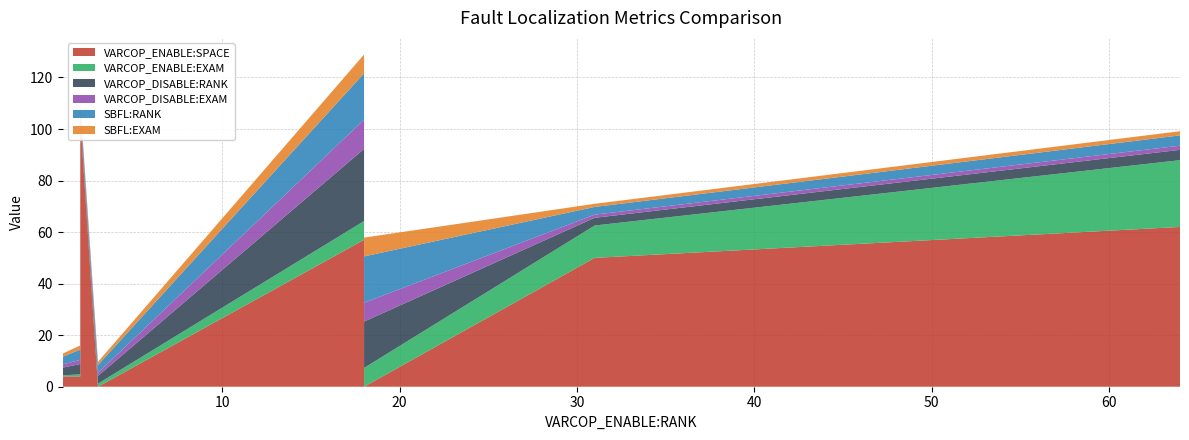

Reading left to right, what are all the values shown in this chart?

VARCOP_ENABLE:SPACE: 4.0	8.0	0.0	104.0	5.0	57.0	0.0	1.0	68.0	50.0	4.0	4.0	4.0	4.0	71.0	8.0	4.0	50.0	62.0
VARCOP_ENABLE:EXAM: 0.8	0.4	7.3	0.8	0.4	7.3	1.2	0.4	0.4	12.6	0.4	0.4	0.8	0.4	0.4	0.4	0.4	12.6	25.9
VARCOP_DISABLE:RANK: 22.0	2.0	18.0	2.0	2.0	28.0	3.0	2.0	2.0	3.0	2.0	2.0	4.0	2.0	2.0	2.0	3.0	3.0	4.0
VARCOP_DISABLE:EXAM: 8.9	0.8	7.3	0.8	0.8	11.3	1.2	0.8	0.8	1.2	0.8	0.8	1.6	0.8	0.8	0.8	1.2	1.2	1.6
SBFL:RANK: 13.0	2.0	18.0	2.0	2.0	18.0	3.0	2.0	2.0	3.0	2.0	2.0	4.0	2.0	2.0	2.0	3.0	3.0	4.0
SBFL:EXAM: 5.3	0.8	7.3	0.8	0.8	7.3	1.2	0.8	0.8	1.2	0.8	0.8	1.6	0.8	0.8	0.8	1.2	1.2	1.6